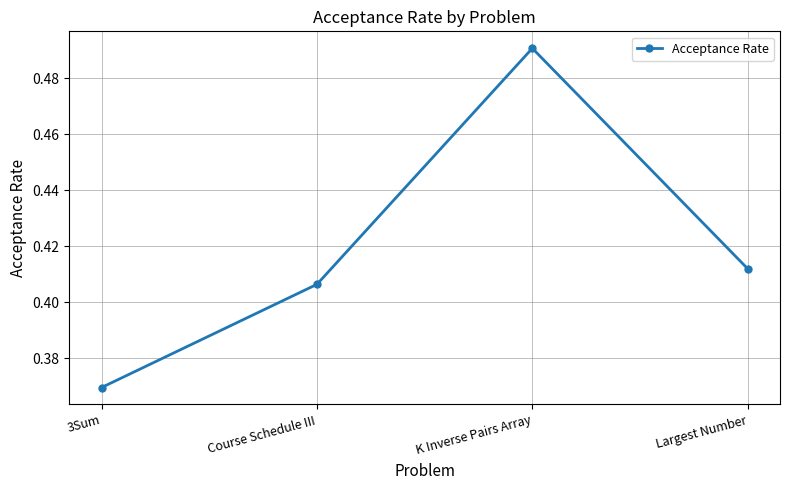

Is it true that the value at Course Schedule III is 0.6?

False